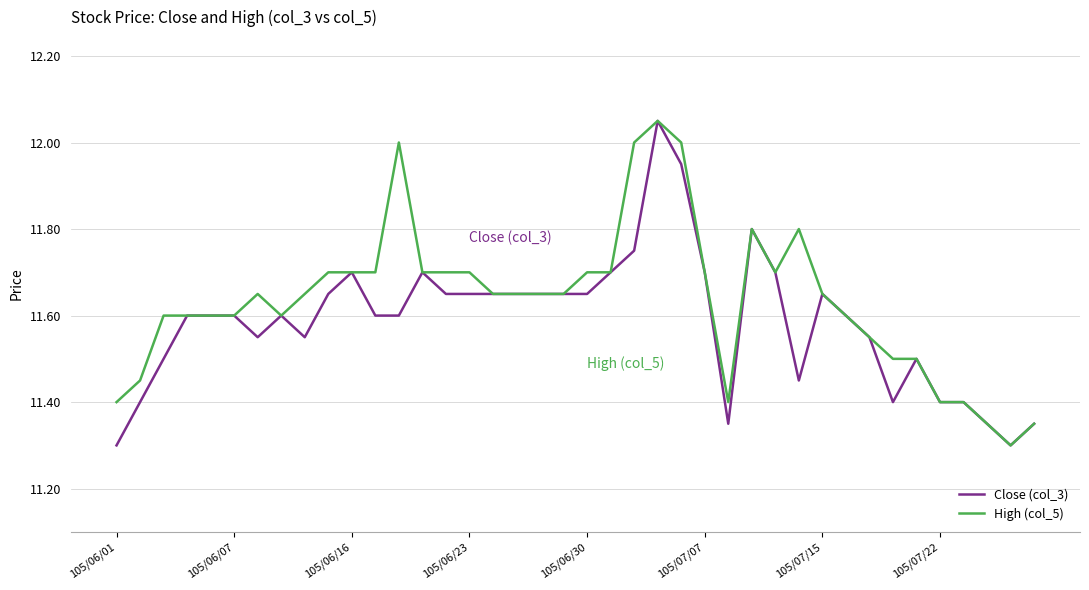

List the series in order of their overall mean, lowest first.

Close (col_3), High (col_5)